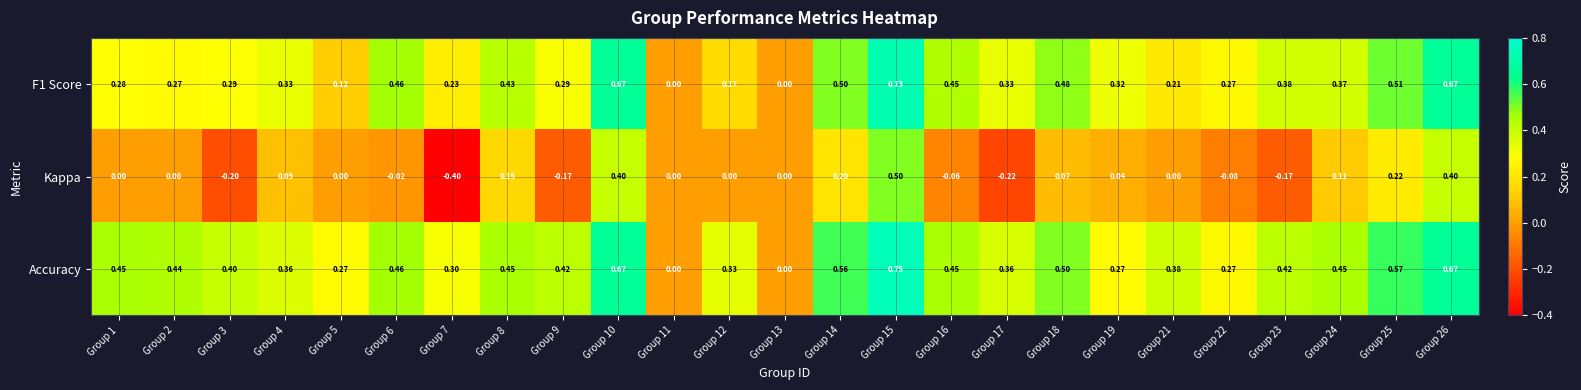

Rank the series by their maximum value, from lowest to highest.

Kappa, F1 Score, Accuracy